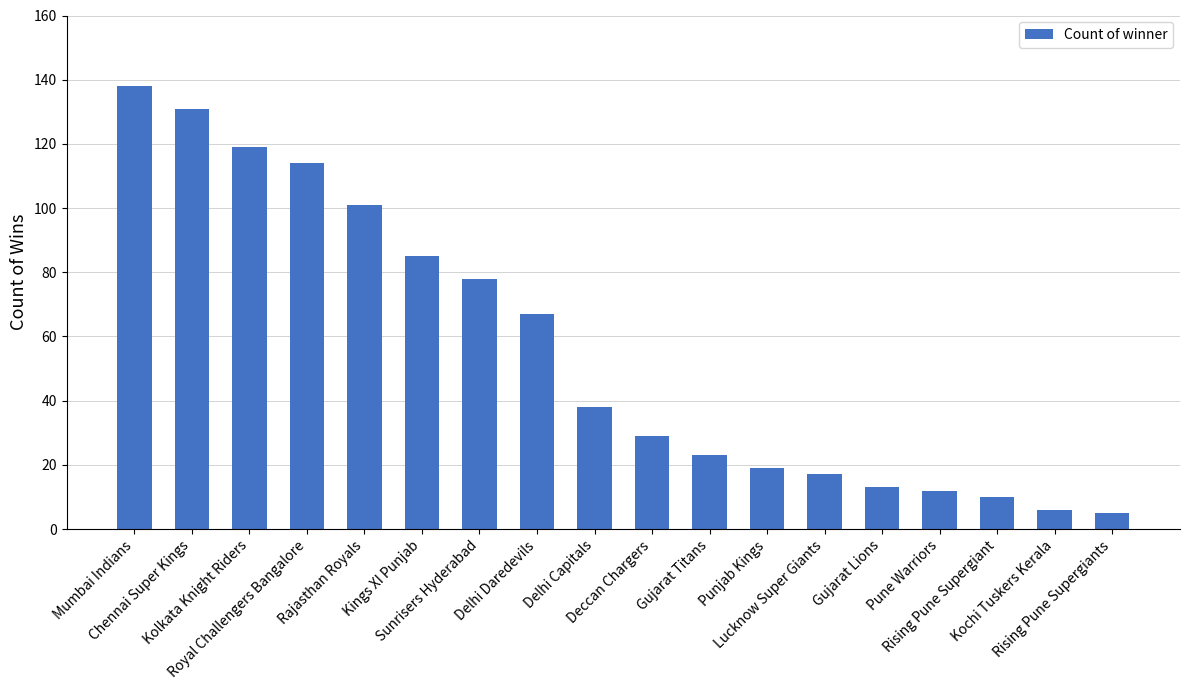

What is the sum of the values at Kings XI Punjab and Punjab Kings?

104